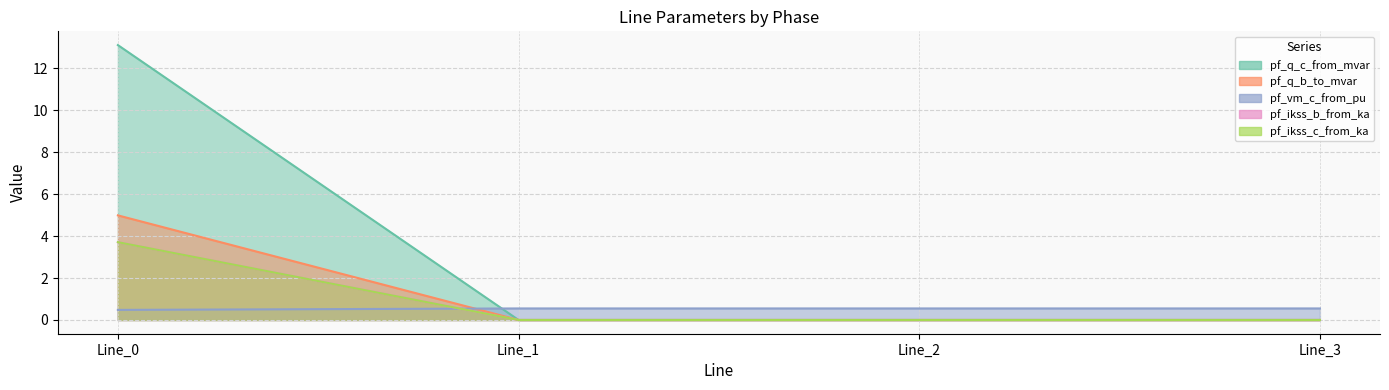

Reading left to right, what are all the values shown in this chart?

pf_q_c_from_mvar: 13.1	0.0	0.0	0.0
pf_q_b_to_mvar: 5.0	0.0	0.0	0.0
pf_vm_c_from_pu: 0.5	0.6	0.6	0.6
pf_ikss_b_from_ka: 3.7	0.0	0.0	0.0
pf_ikss_c_from_ka: 3.7	0.0	0.0	0.0